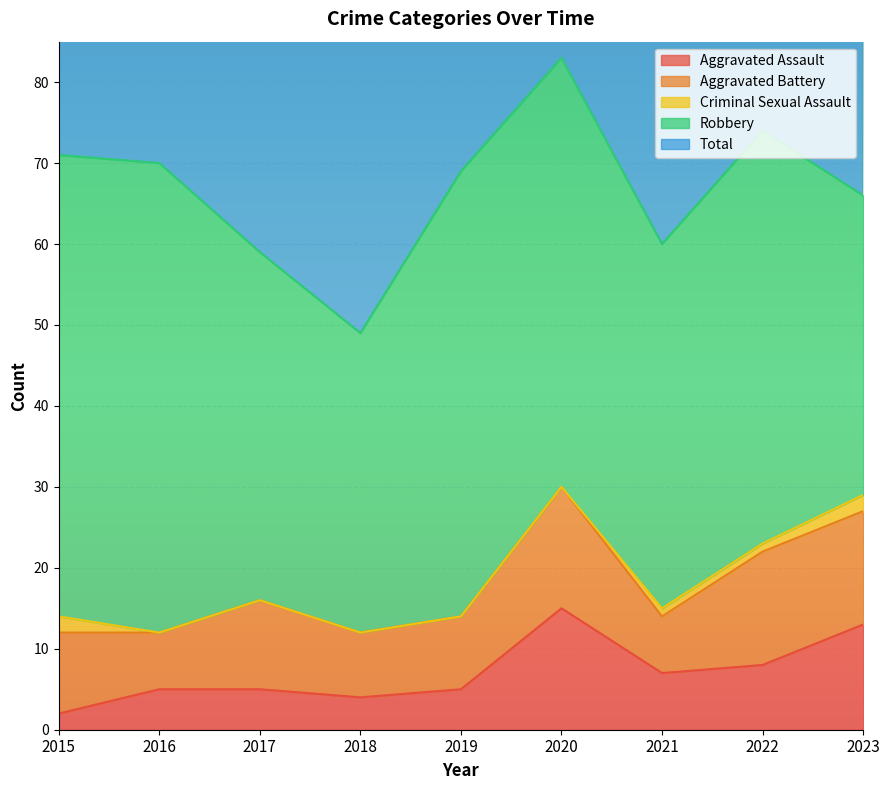

True or false: Criminal Sexual Assault and Aggravated Assault cross at least once.

False